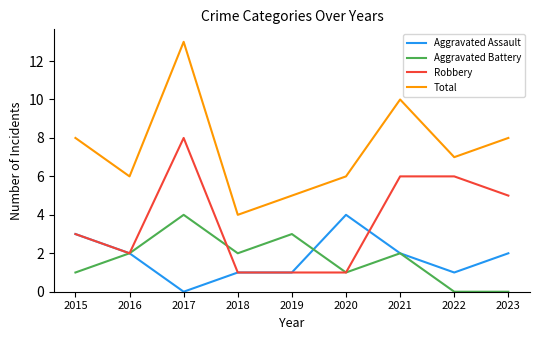

Is this an area chart (filled region under the line)?

No